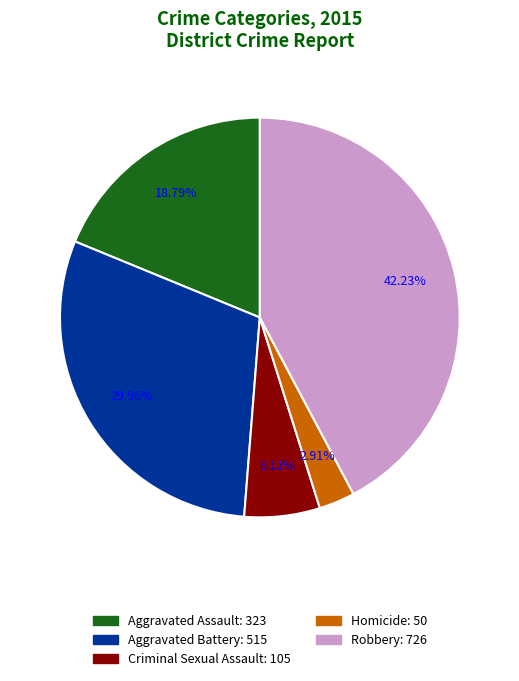

Count the number of slices in the pie.

5